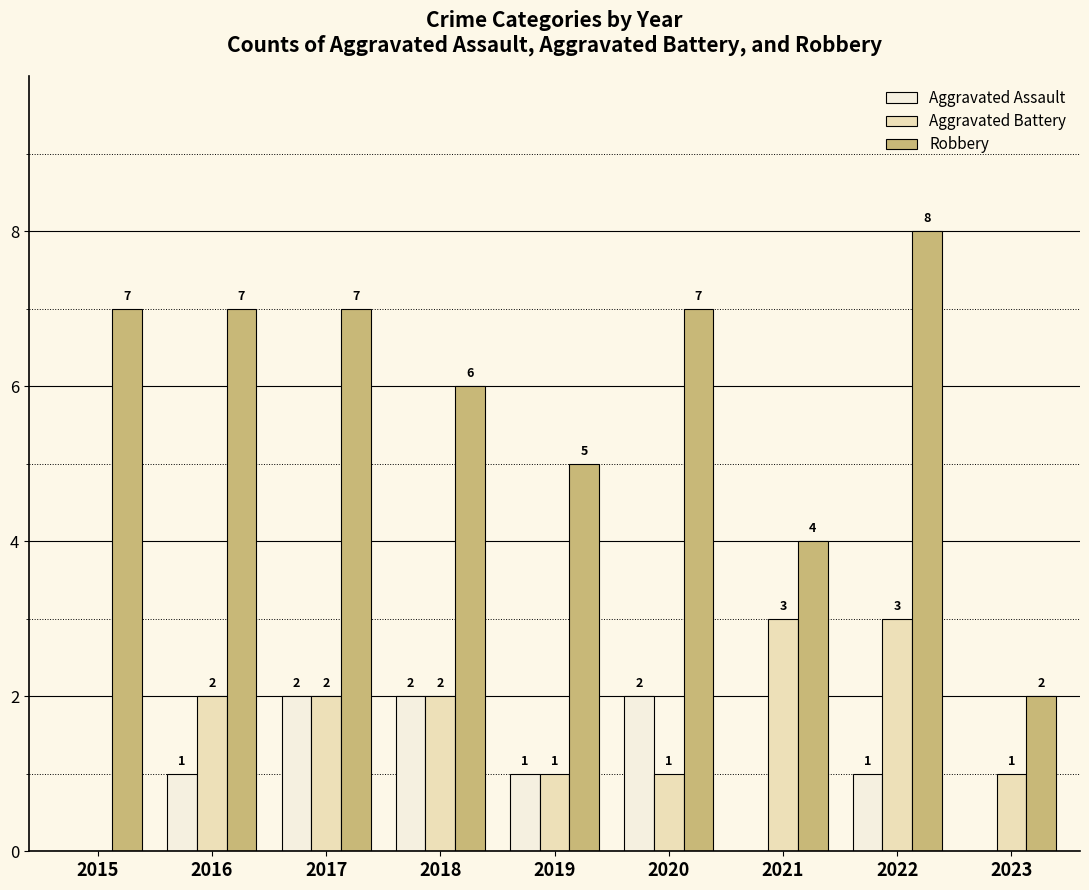

Which category has the highest value across all series?

2022